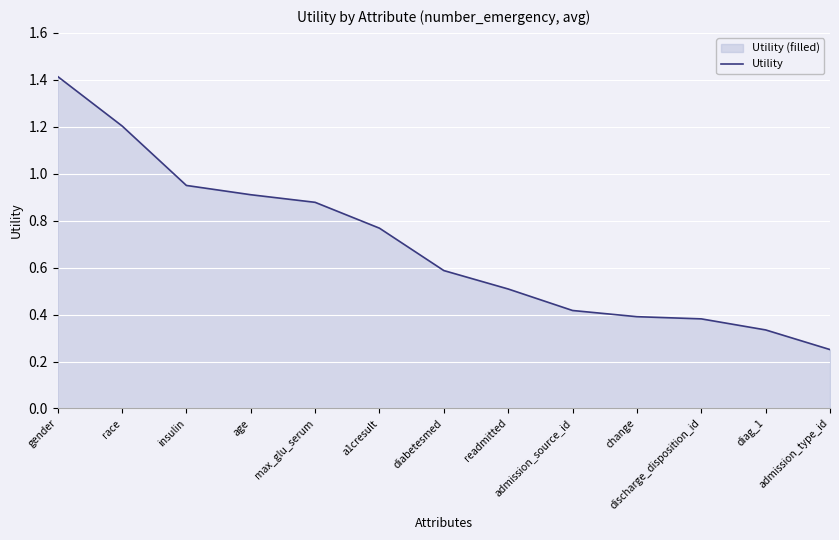

How many distinct data groups are displayed?

1